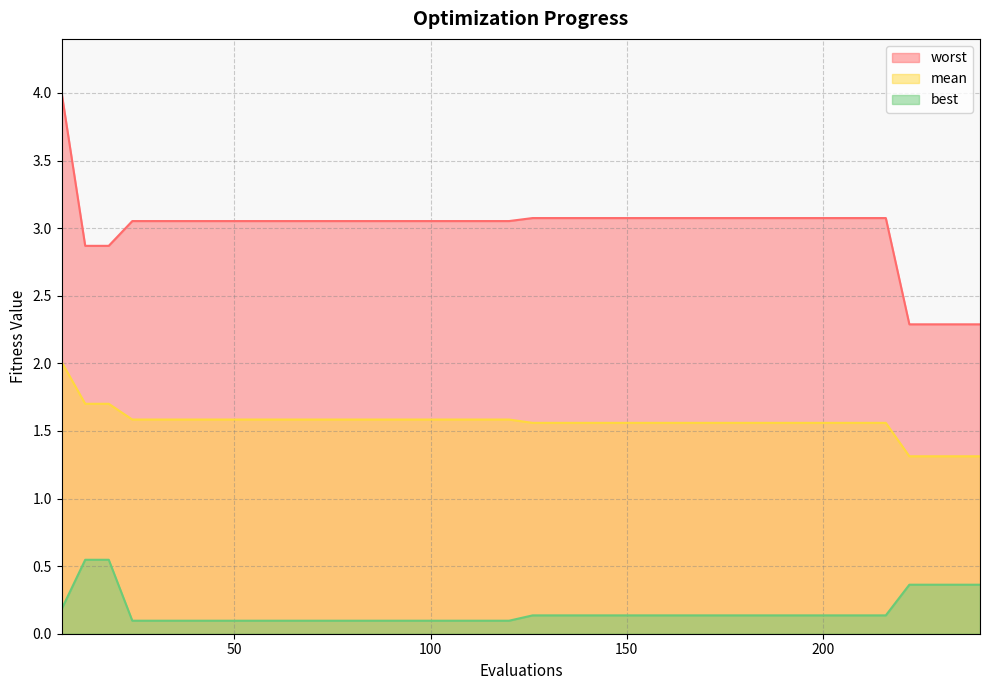

What is the highest value of the worst series?

4.0